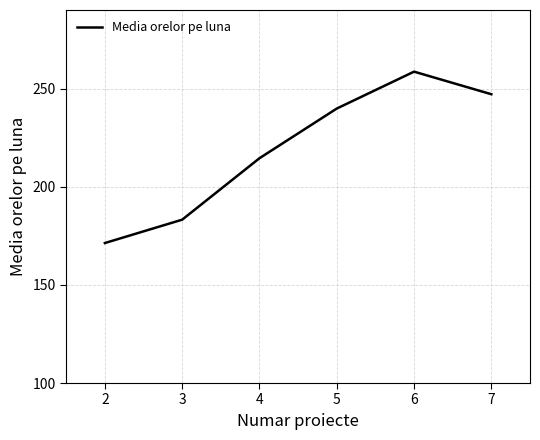

Reading right to left, list all the values displayed in this chart.

7=247.1	6=258.6	5=239.8	4=214.5	3=183.2	2=171.3